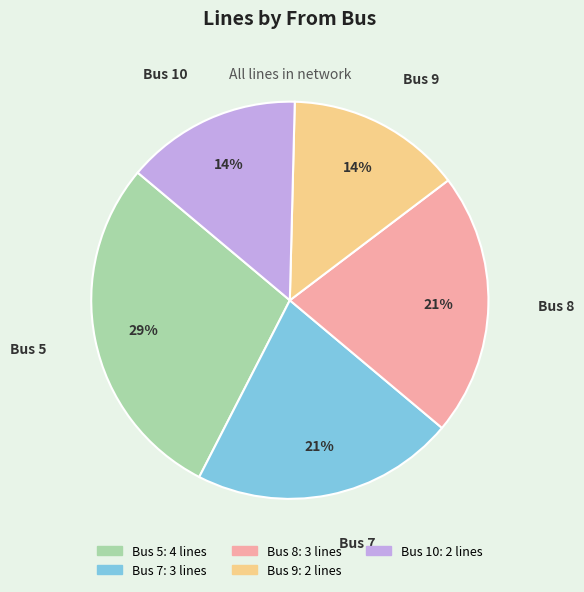

Approximately how many times larger is the value at Bus 7 compared to Bus 8?

1.0